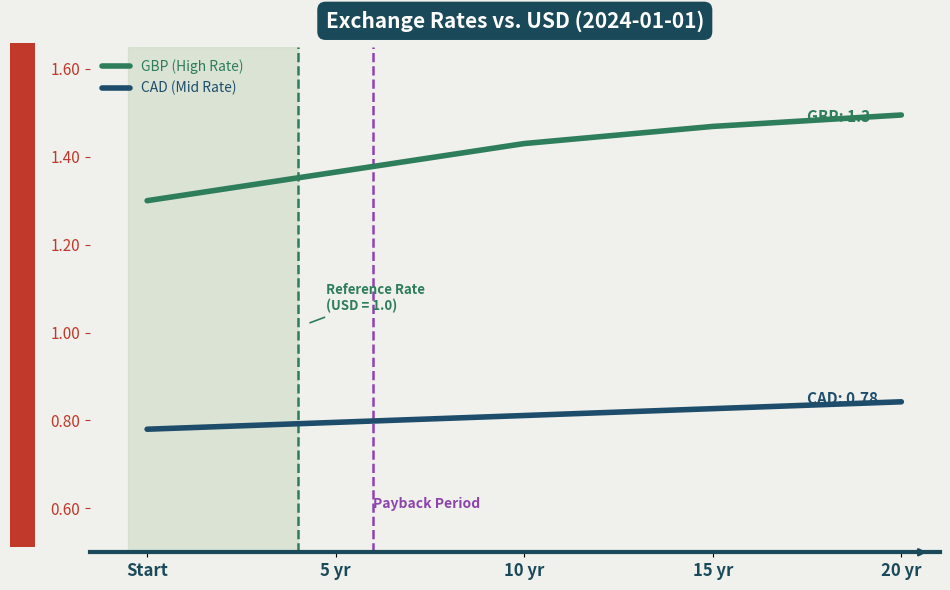

True or false: CAD (Mid Rate) and GBP (High Rate) intersect in this chart.

False